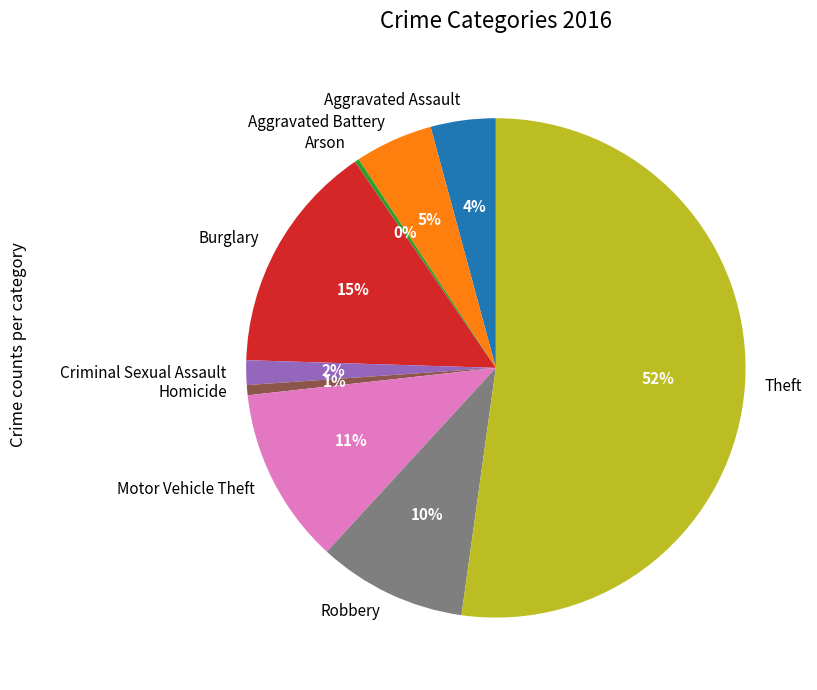

Is there any slice that represents more than half of the pie?

Yes